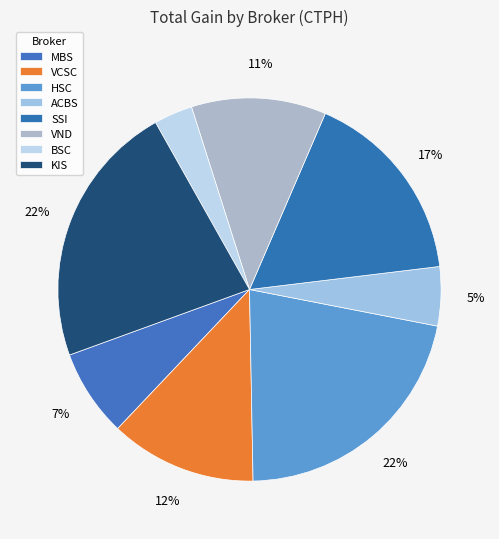

Is there a majority slice in this chart?

No